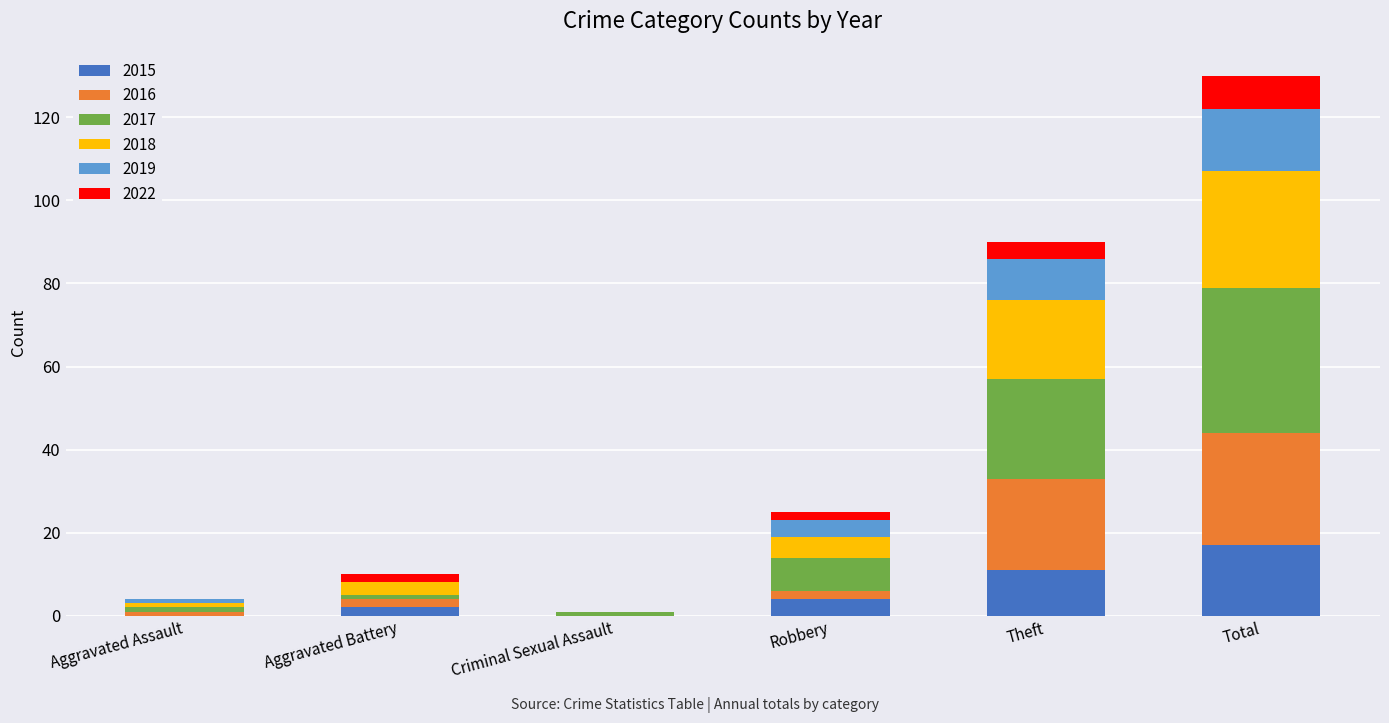

How many distinct data groups are displayed?

6